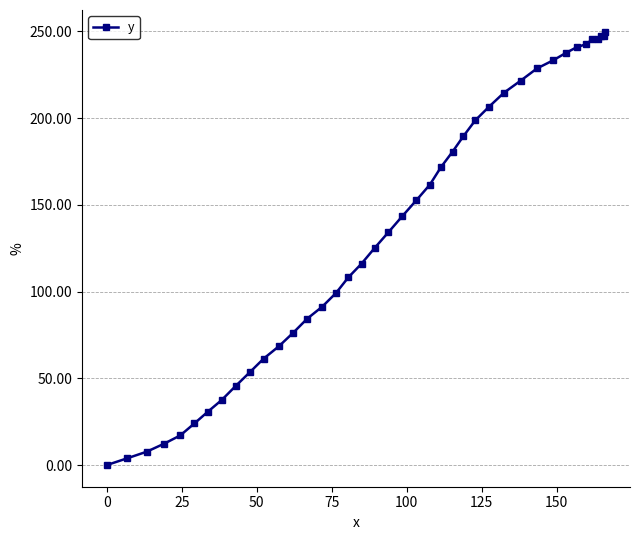

What is the greatest value displayed?

249.9